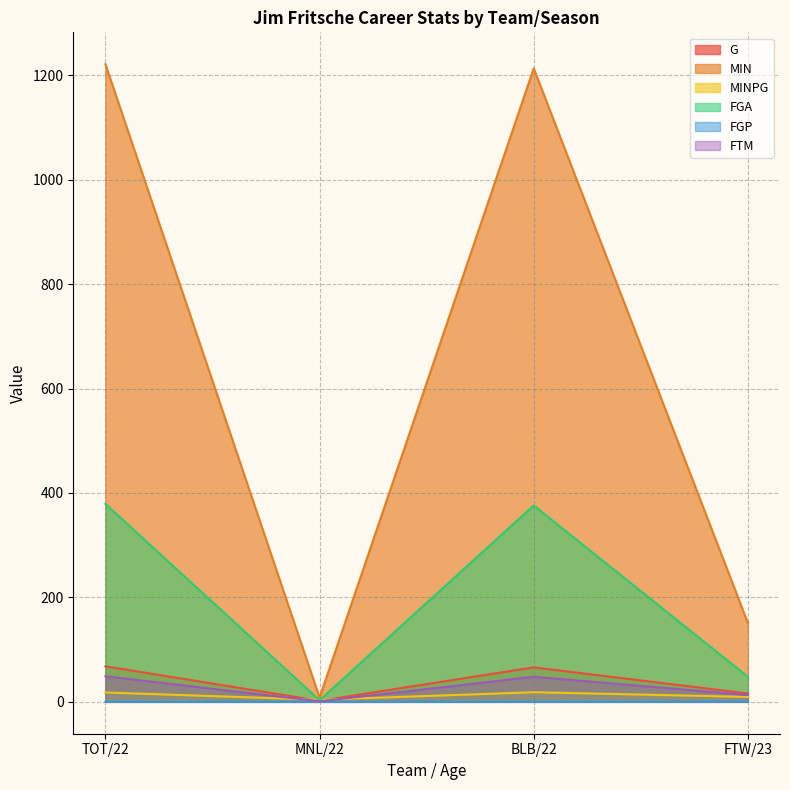

What is the lowest value of the MINPG series?

4.0